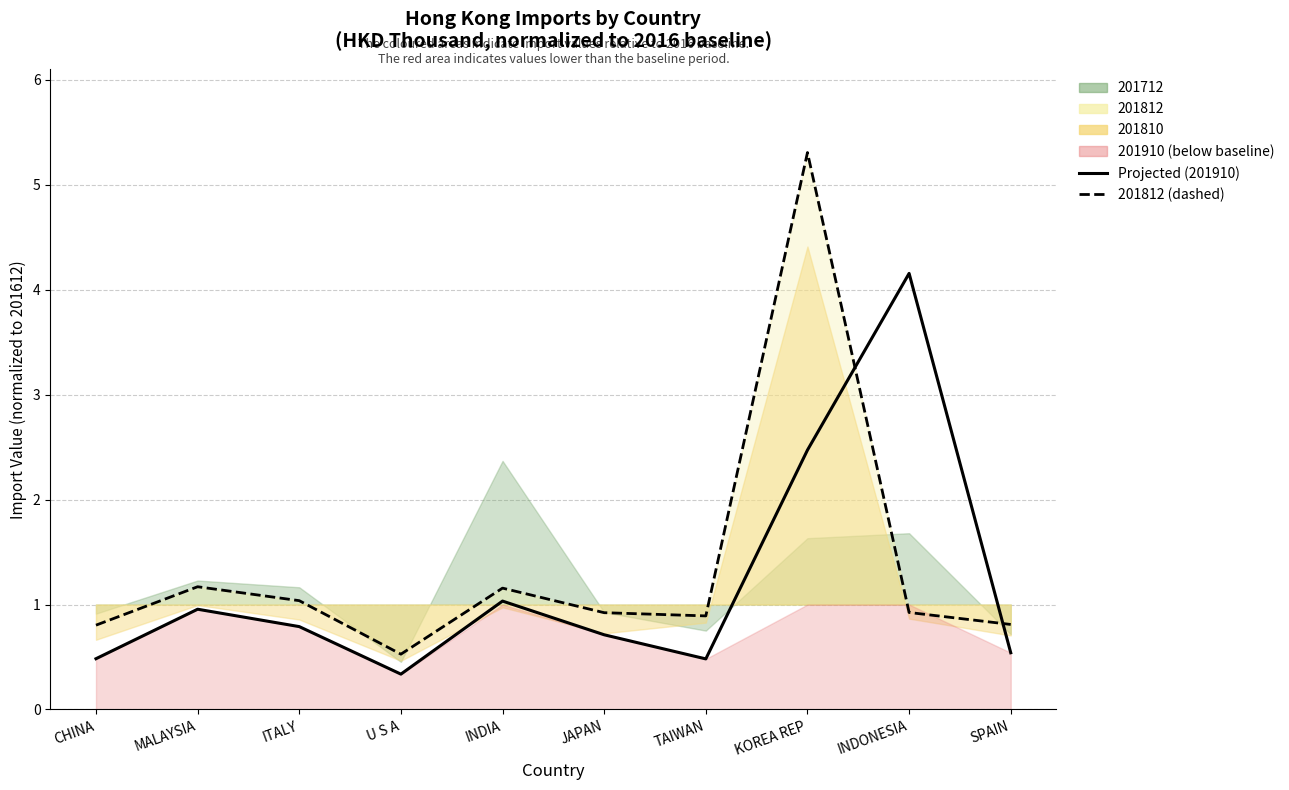

How many intersections are there between 201812 (dashed) and Projected (201910)?

2